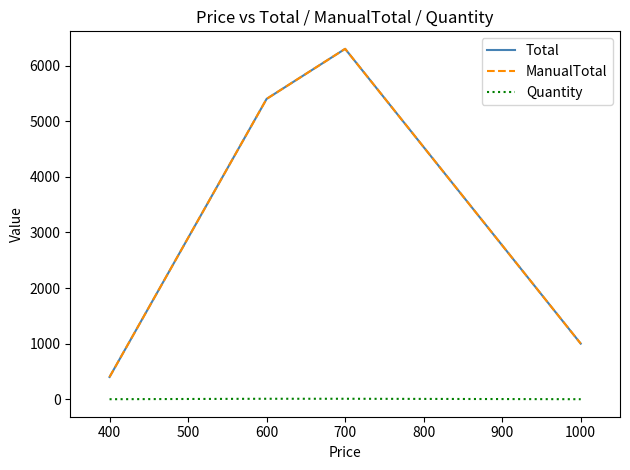

Rank the series by their maximum value, from highest to lowest.

Total, ManualTotal, Quantity